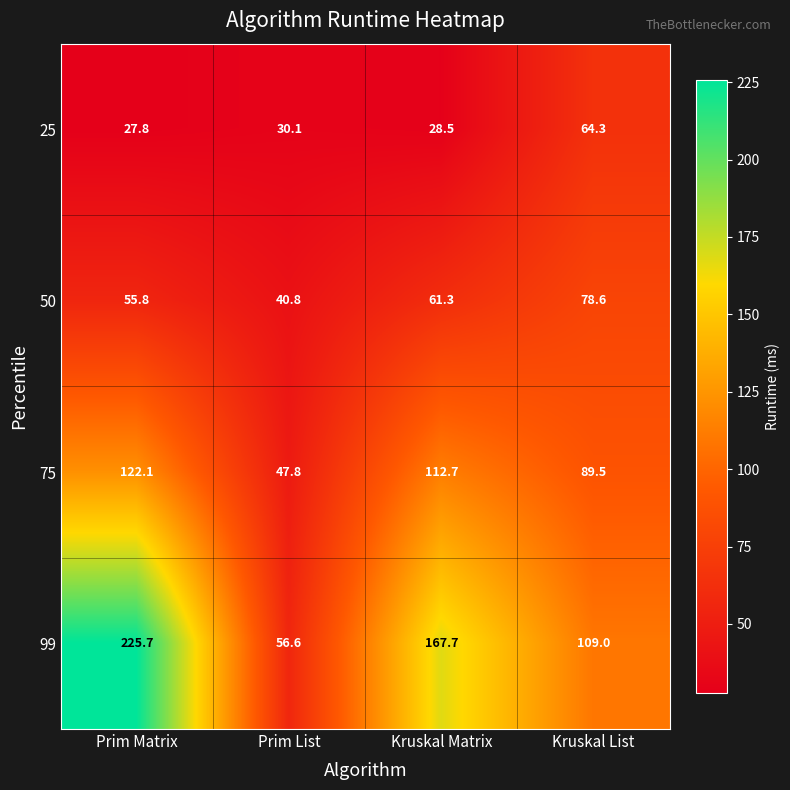

The 75 series shows 112.7 at Kruskal Matrix. True or false?

True